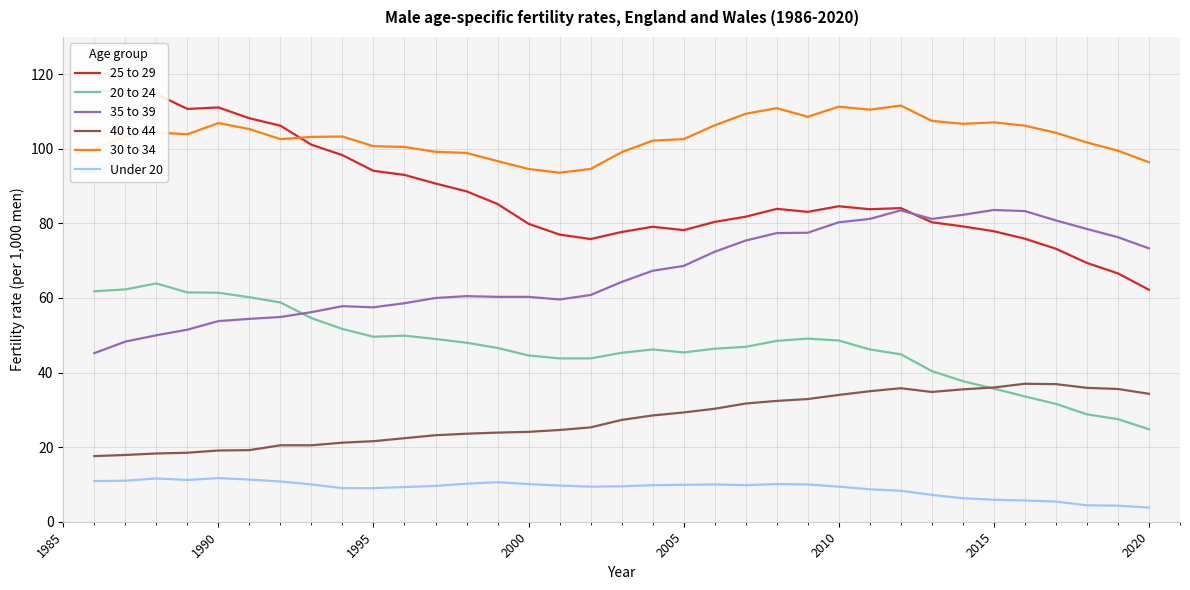

Is the value of 30 to 34 at 2015 greater than the value of Under 20 at 2010?

Yes